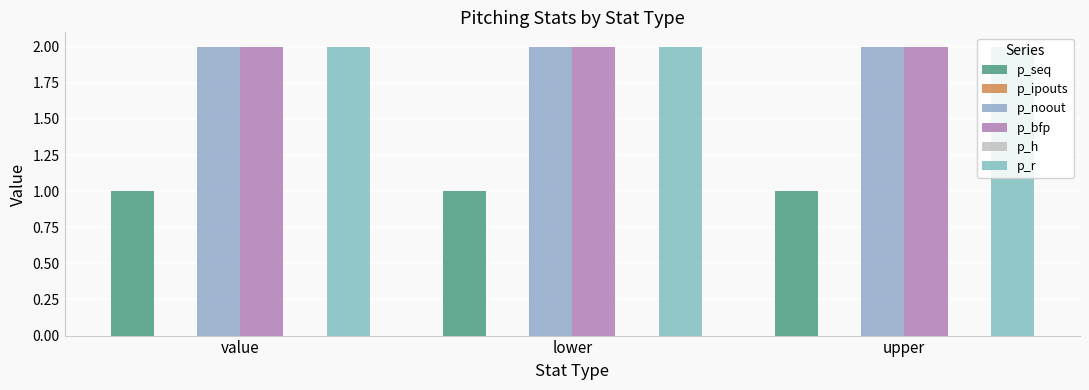

How many series are shown in this chart?

6